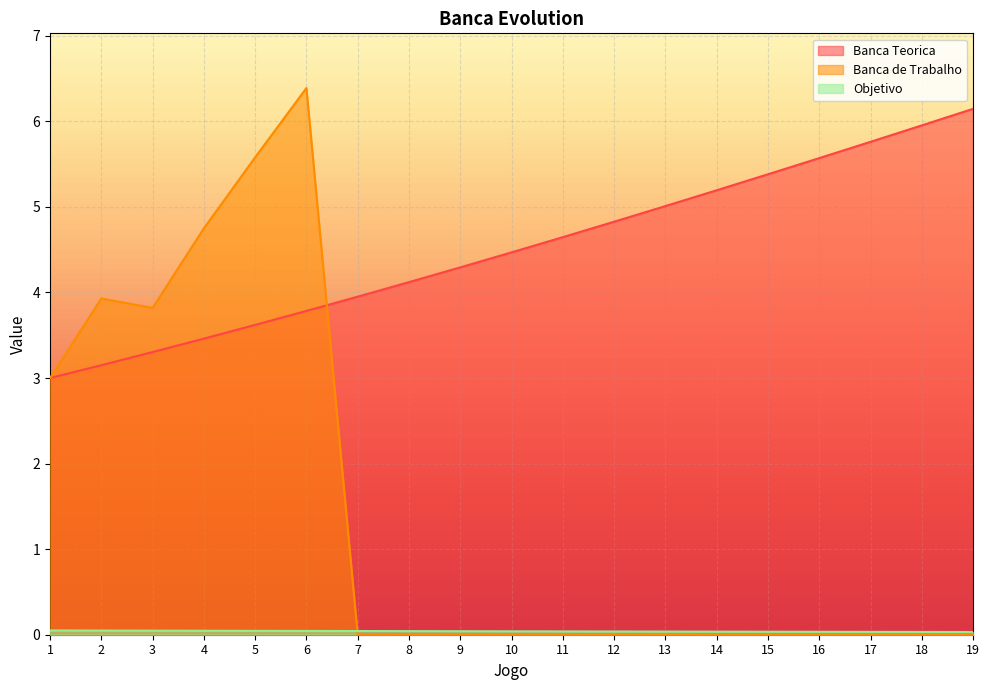

How many times do Banca de Trabalho and Objetivo cross each other?

1